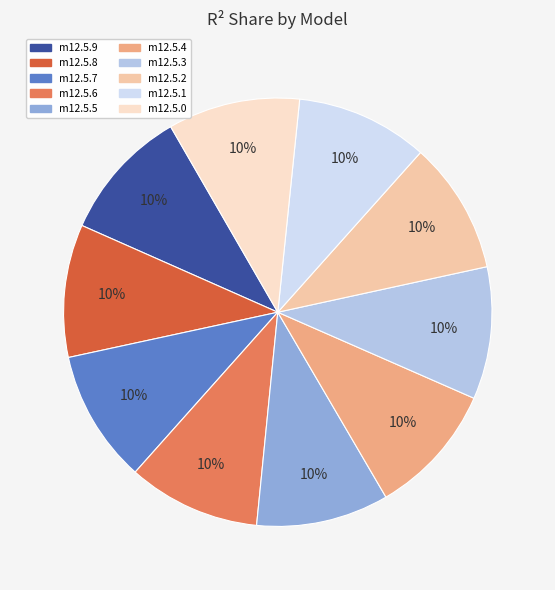

How many segments does this pie chart have?

10